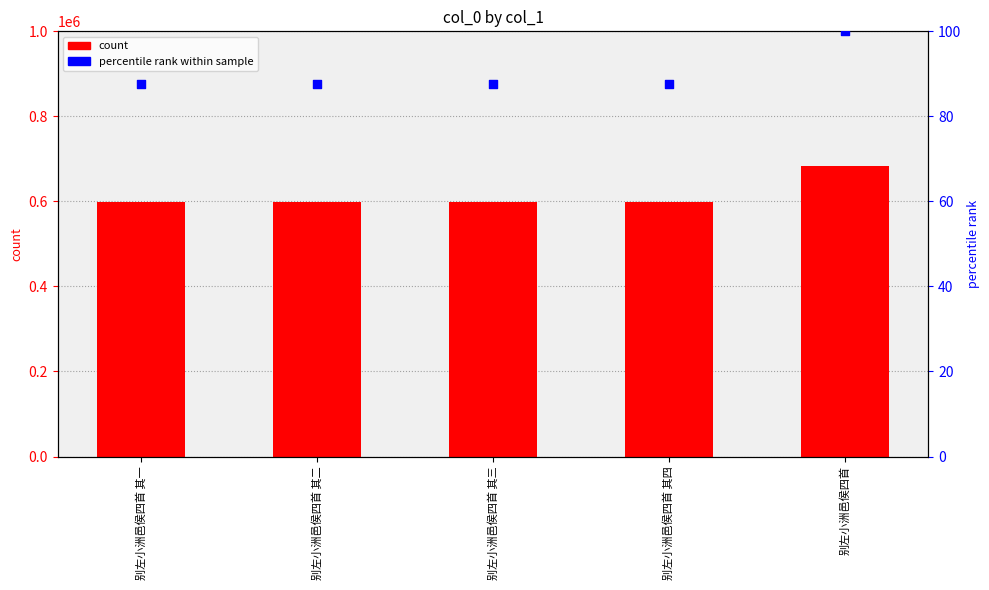

Which series has the widest spread of Y values?

col_0 (count)